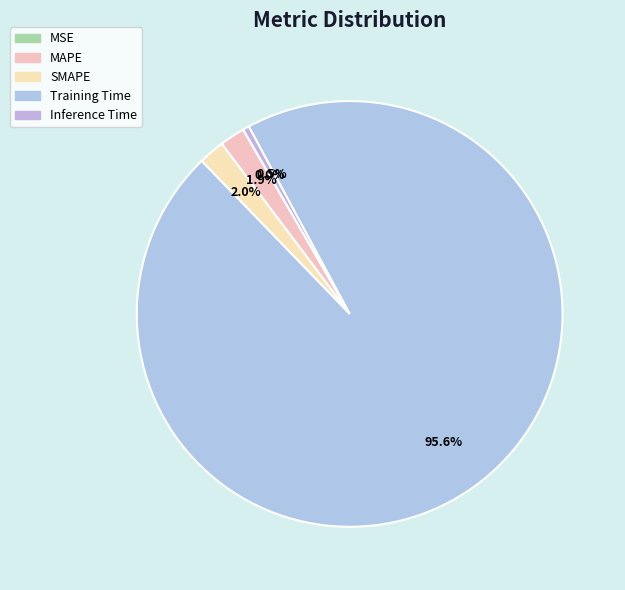

True or false: Inference Time accounts for 1% of the total.

False